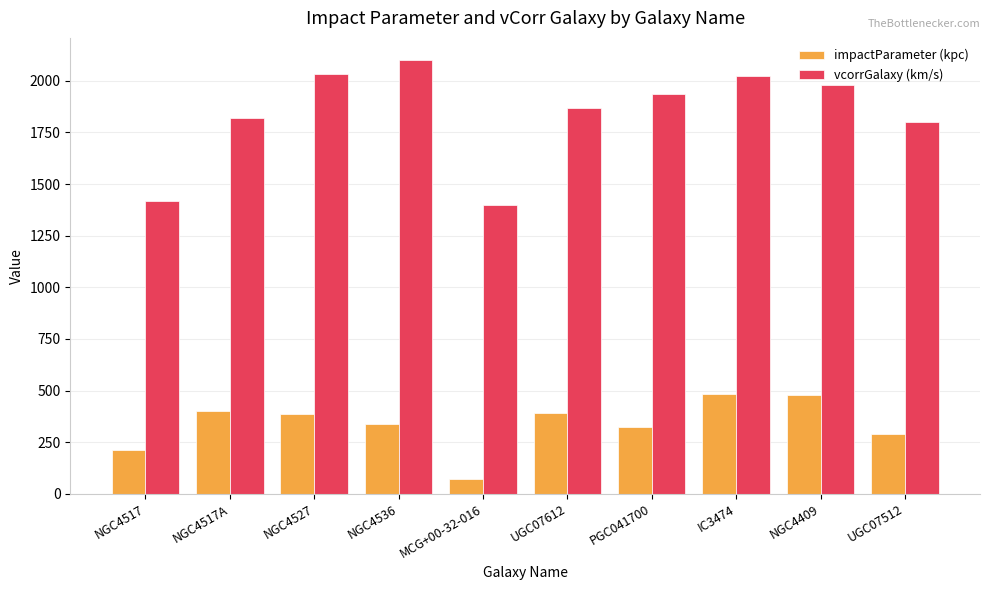

What position from the left is NGC4409?

9